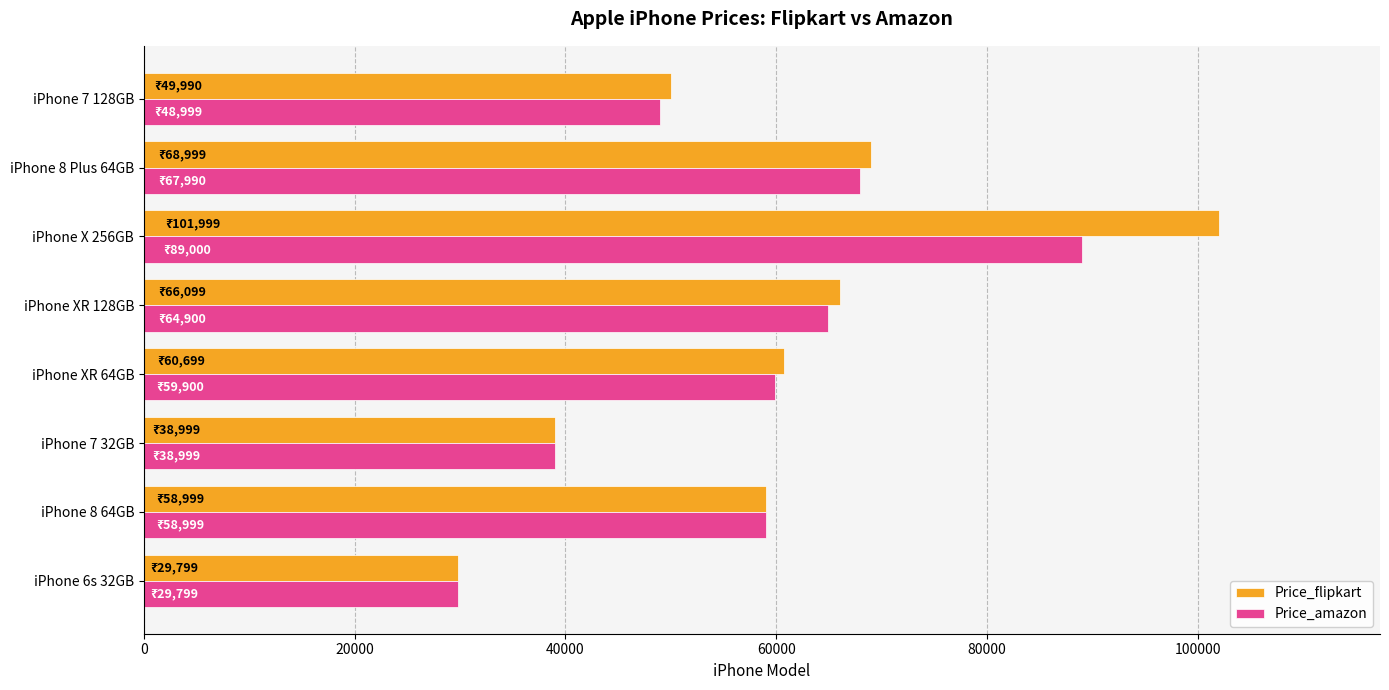

What is the sum of all Price_flipkart values?

475583